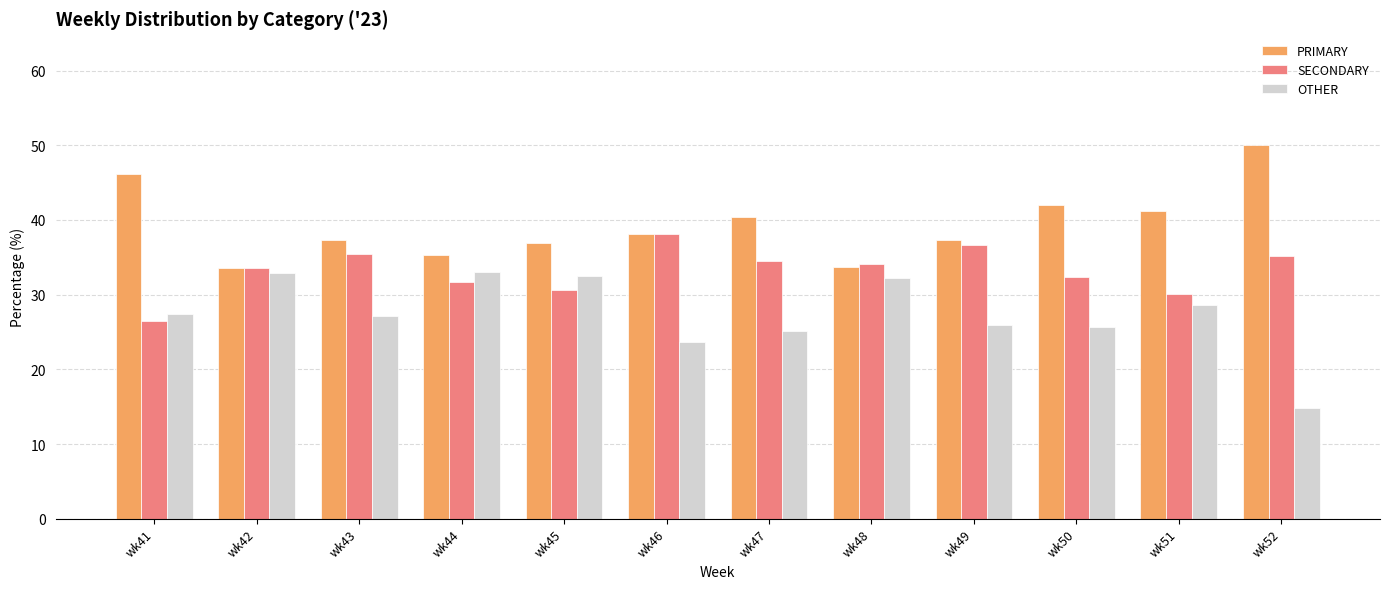

What are all the series names shown in the legend?

PRIMARY, SECONDARY, OTHER